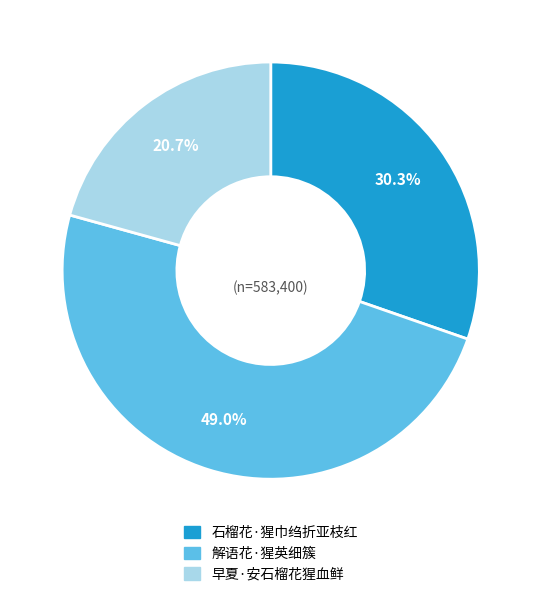

The 石榴花·猩巾绉折亚枝红 slice represents 40% of the pie. True or false?

False